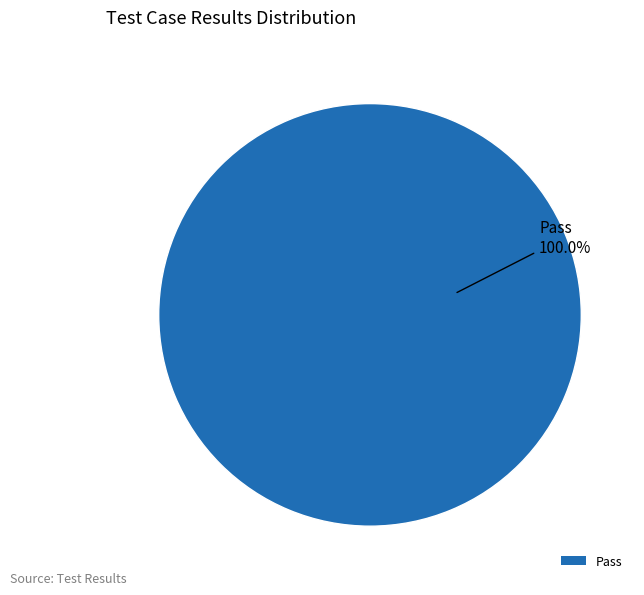

Rank the categories by value from lowest to highest.

Pass